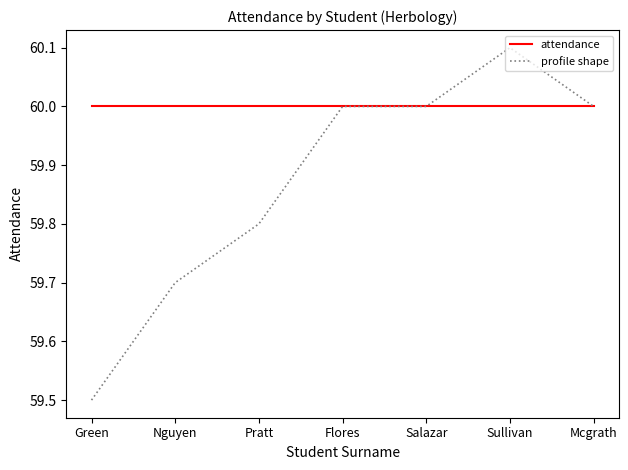

What value does the profile shape series have at Pratt?

59.8